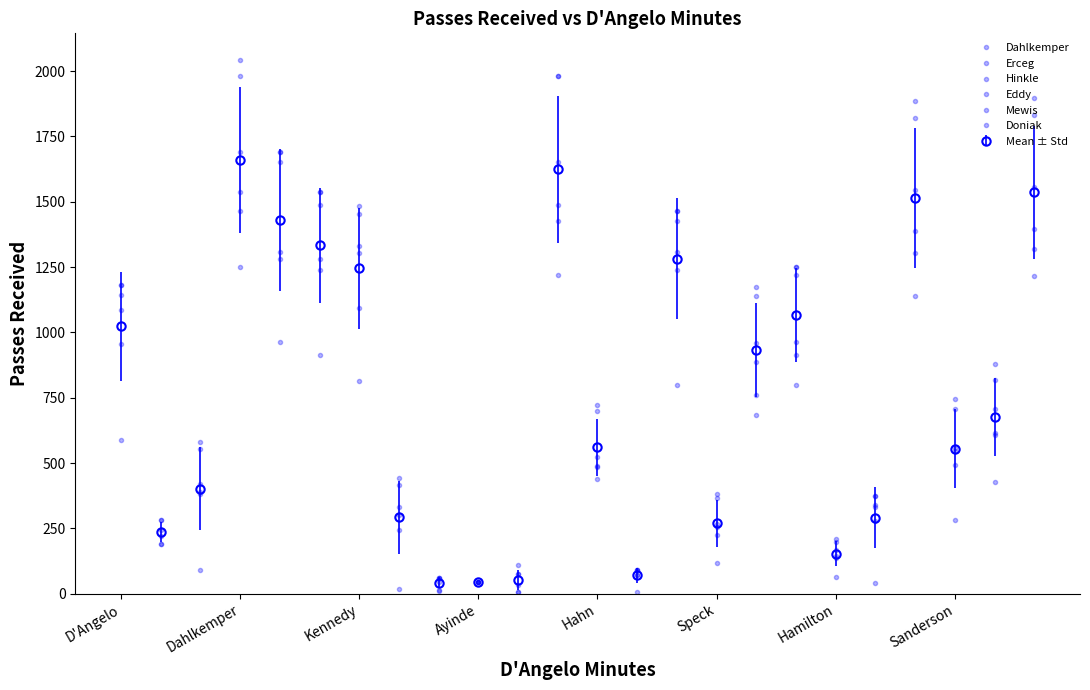

What is the maximum value for Hinkle?

1537